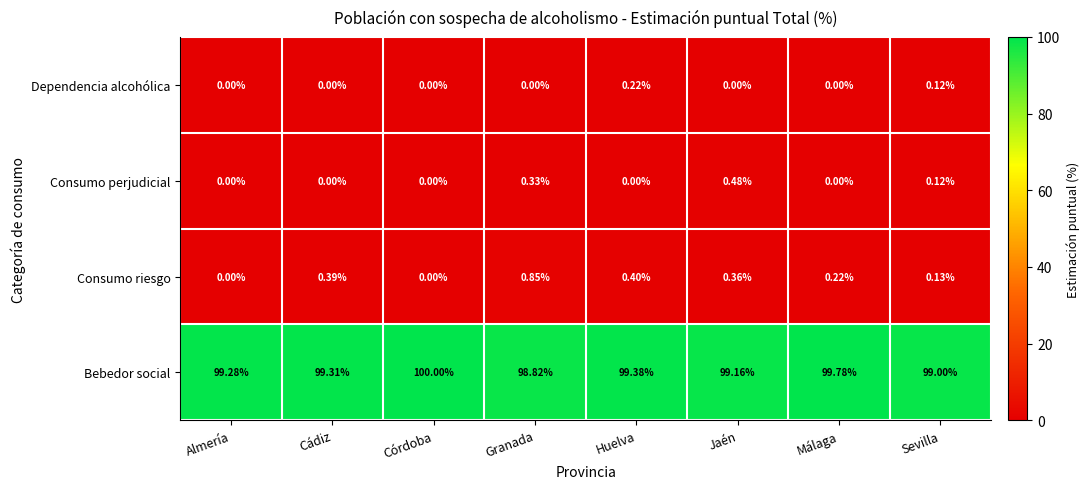

Which series changed the most between Almería and Córdoba?

Bebedor social